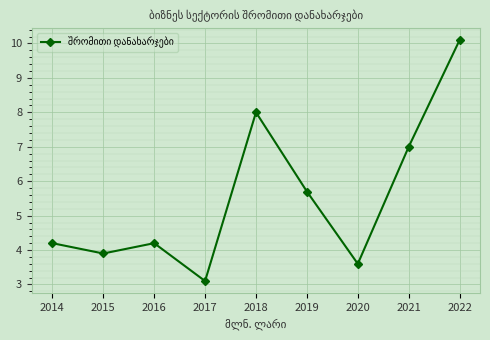

Between 2020 and 2018, which is larger?

2018